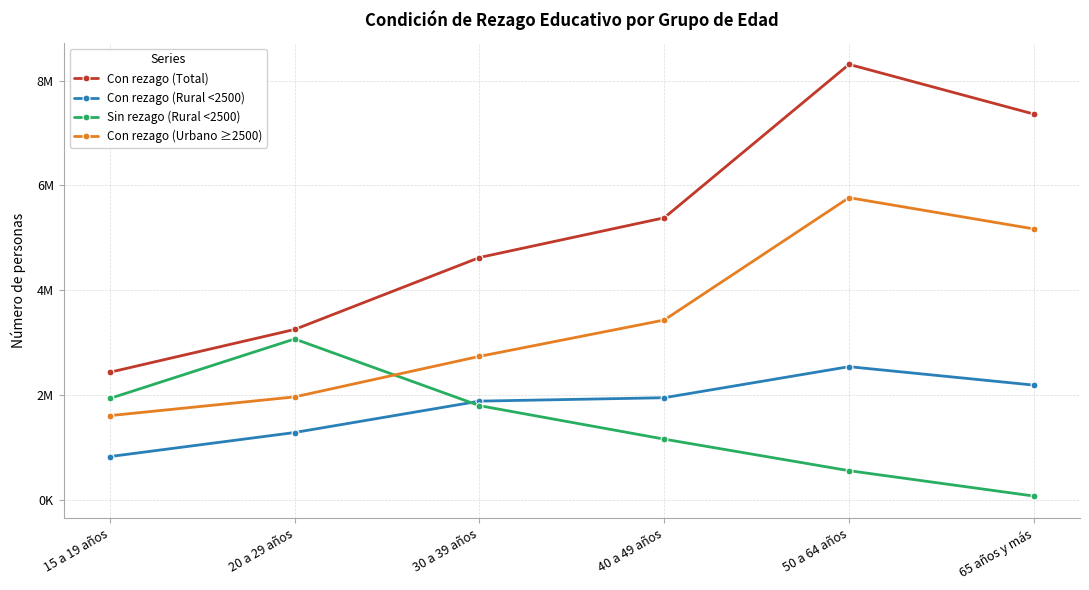

Is this an area chart (filled region under the line)?

No